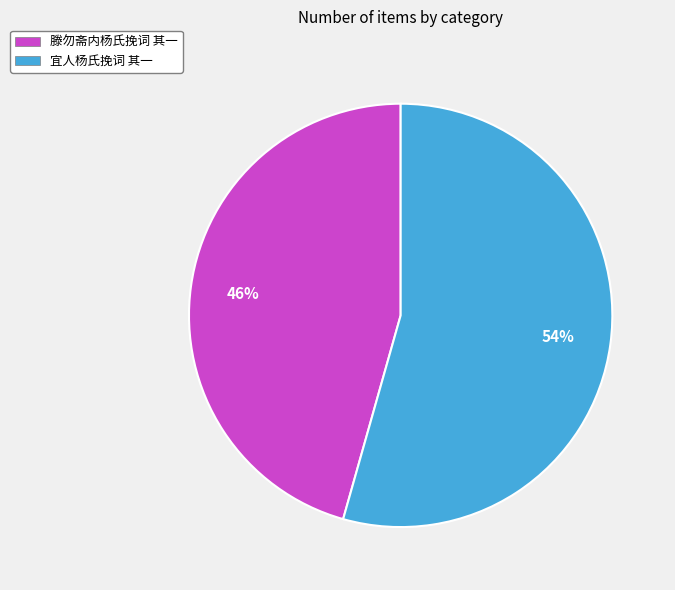

To the nearest percent, what percentage of the pie is 滕勿斋内杨氏挽词 其一?

46%